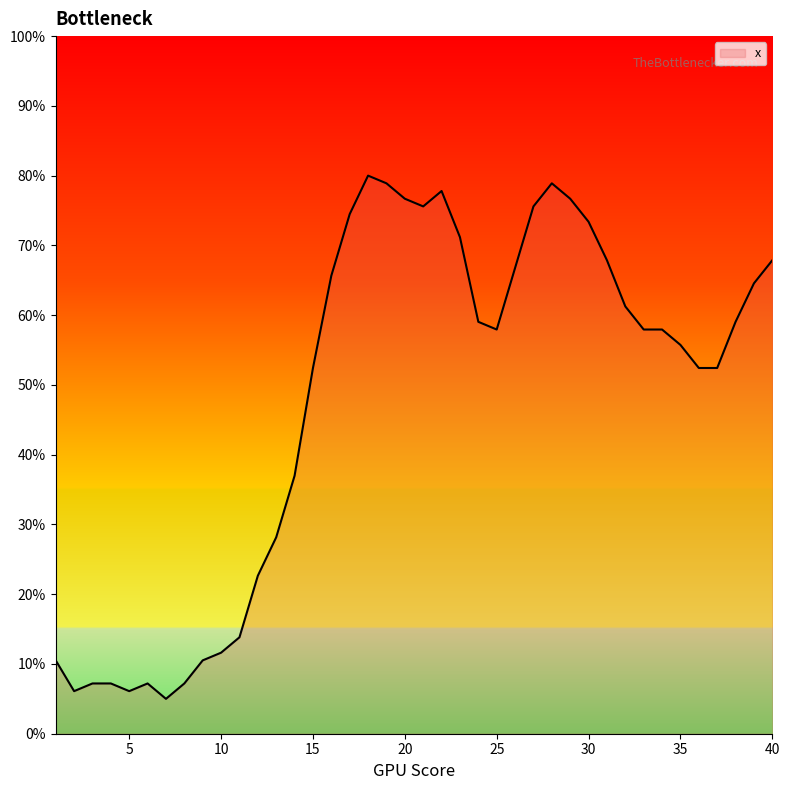

What is the smallest value displayed?

5.0